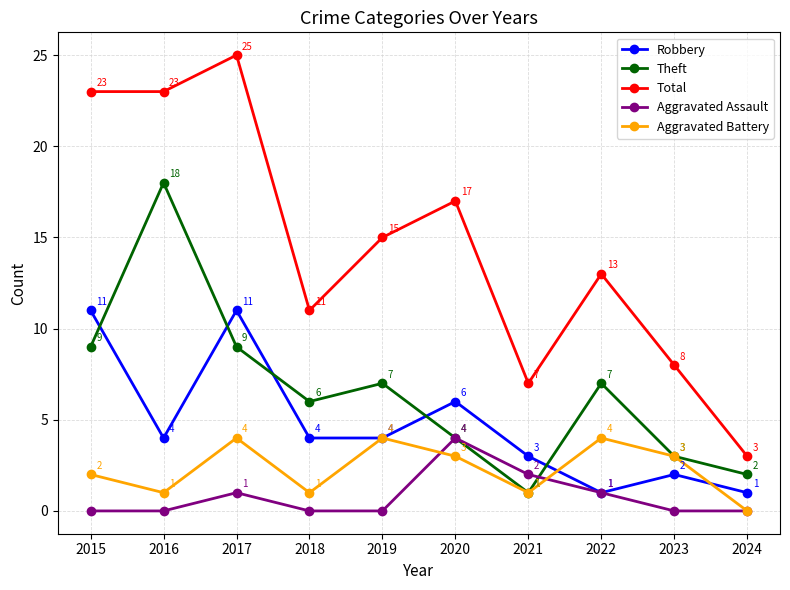

What is the value of the Theft point at the 7th from the left?

1